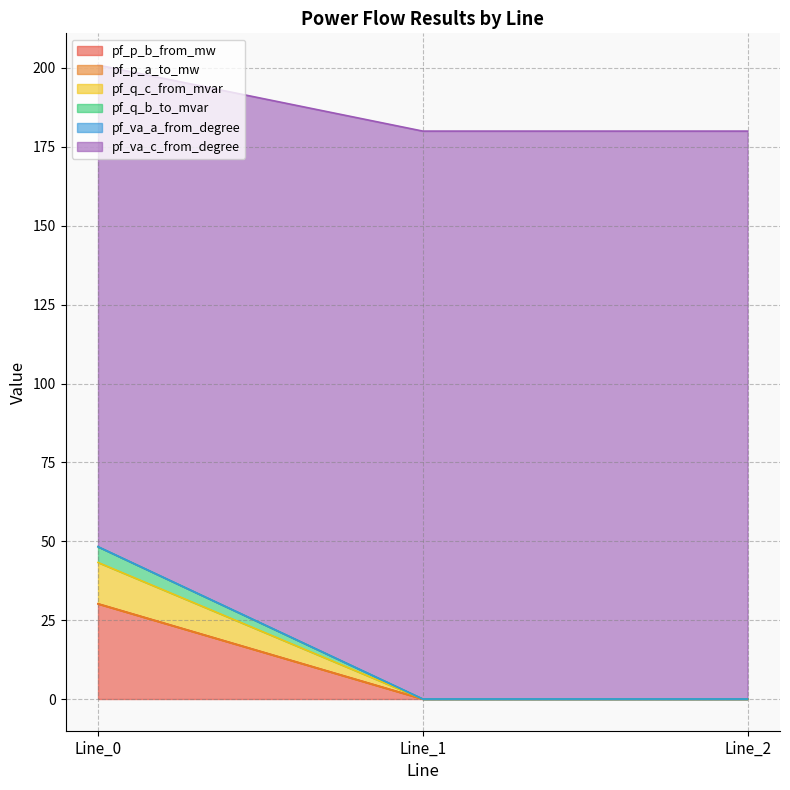

Between Line_0 and Line_2, which is larger?

Line_0